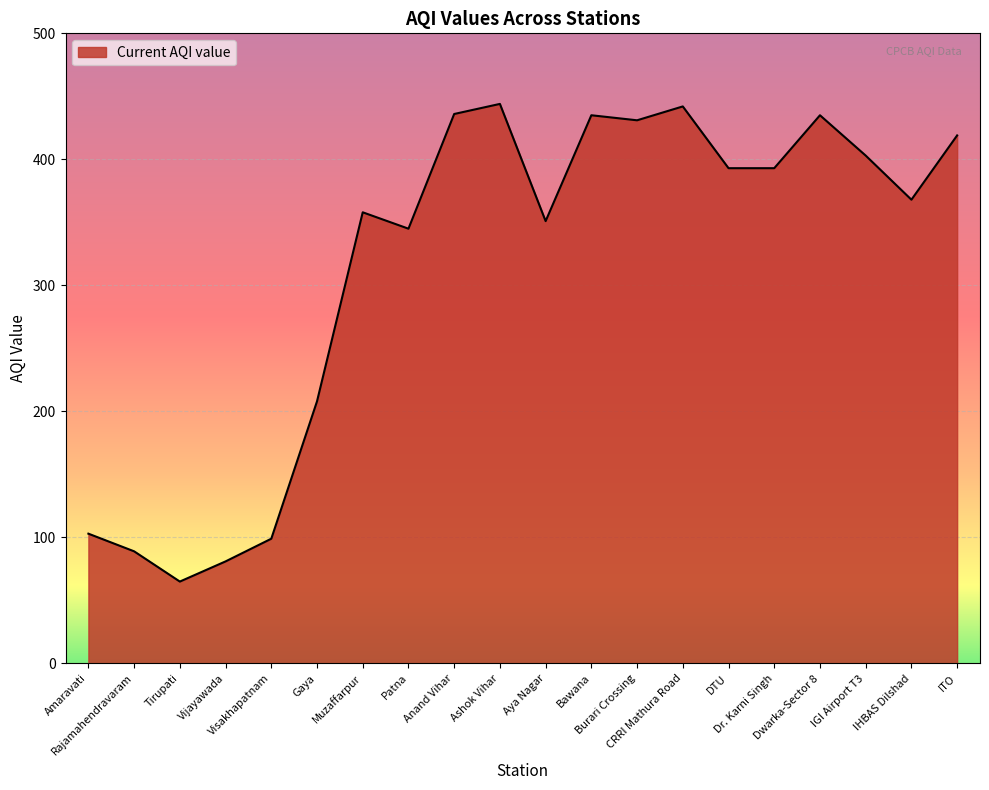

At which label is the value closest to 254?

Gaya